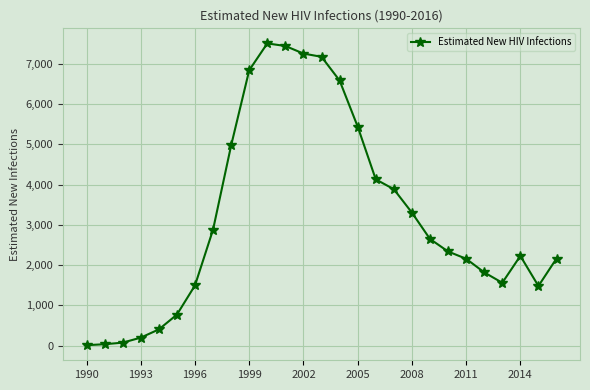

What is the greatest value displayed?

7512